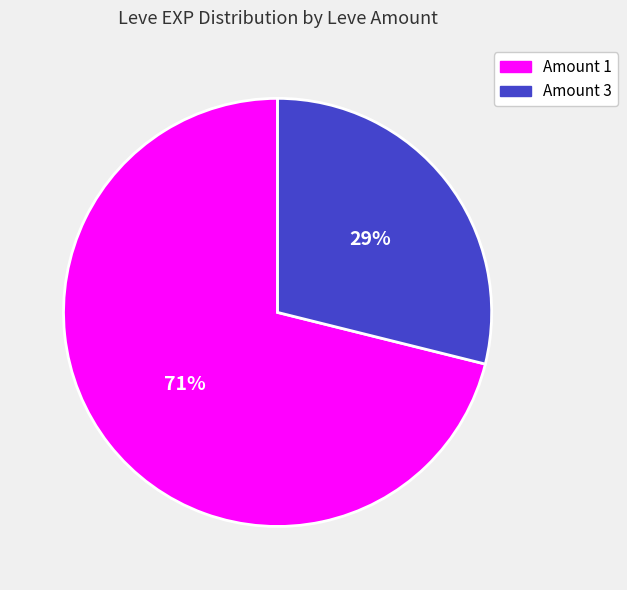

What is the largest slice in the pie chart?

Amount 1